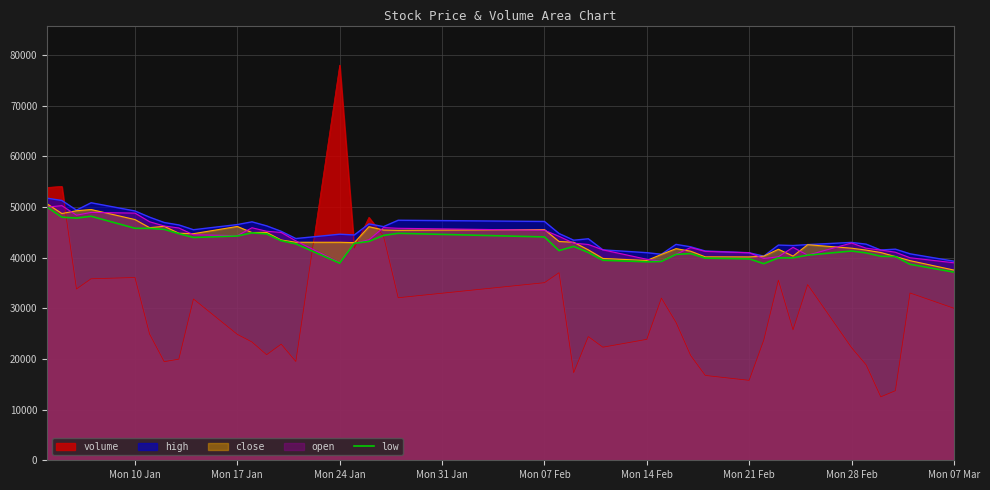

Which series has the largest range (max minus min)?

volume